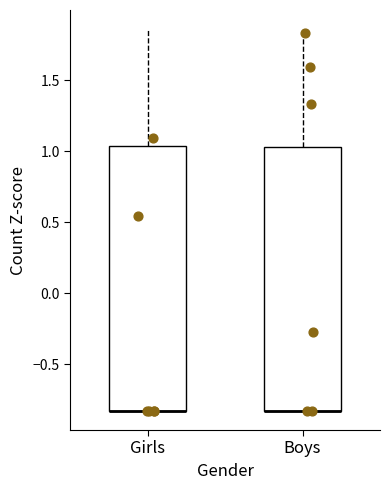

Where is the lower edge of the box for Boys on the y-axis? The values are not printed on the chart, so give them approximately, as read against the axis.

-0.85